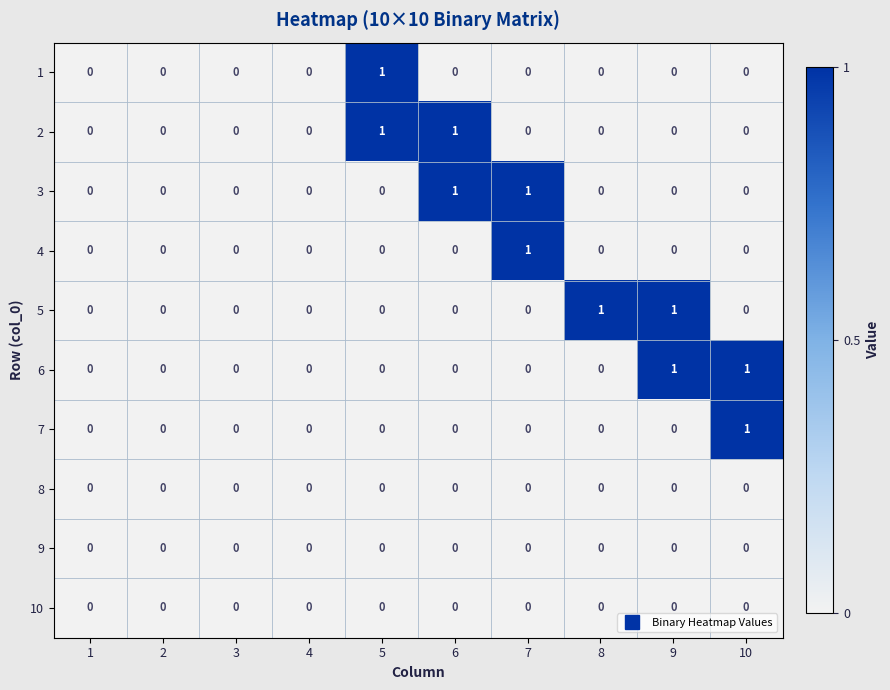

The value of 6 at 10 is 1. True or false?

True